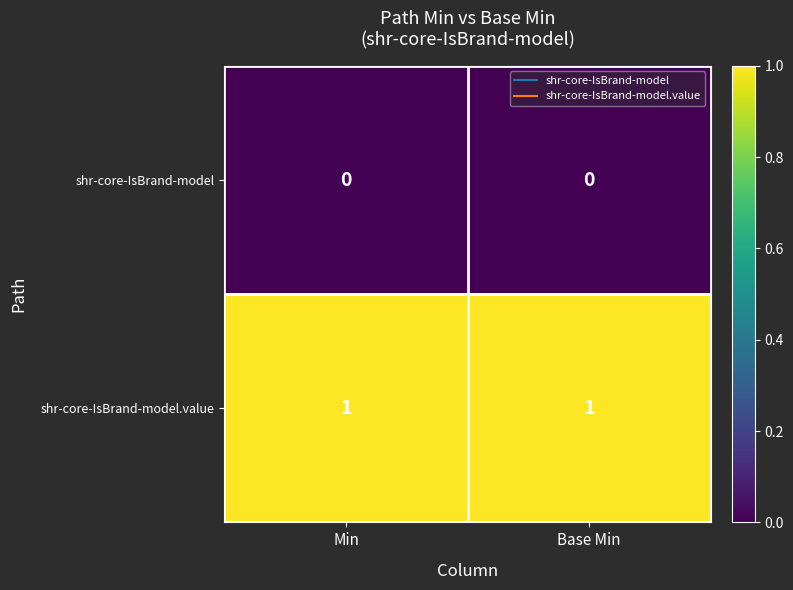

Which series has the largest total across all categories?

shr-core-IsBrand-model.value